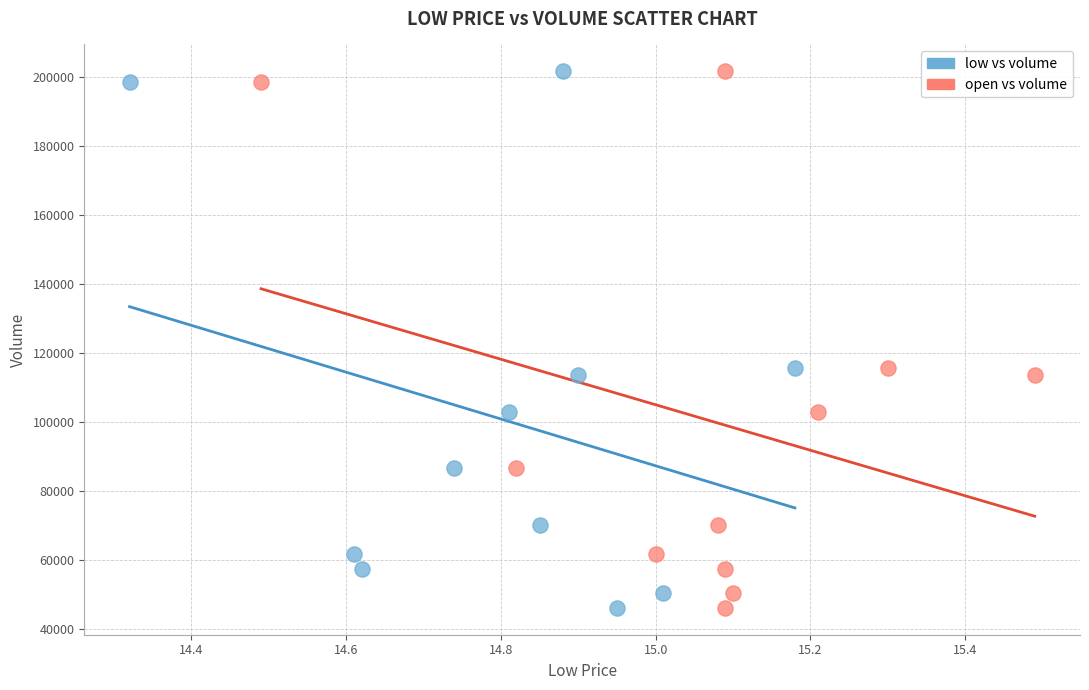

What are all the series names shown in the legend?

low vs volume, open vs volume